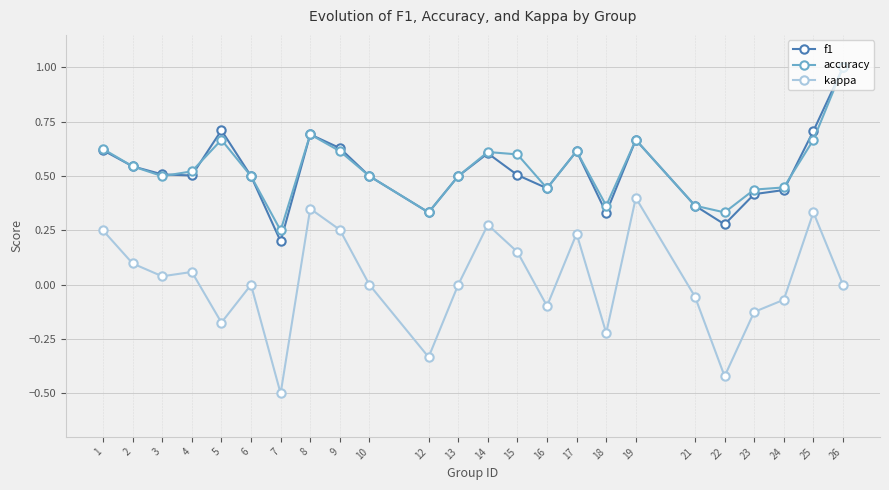

Which series has the largest range (max minus min)?

kappa